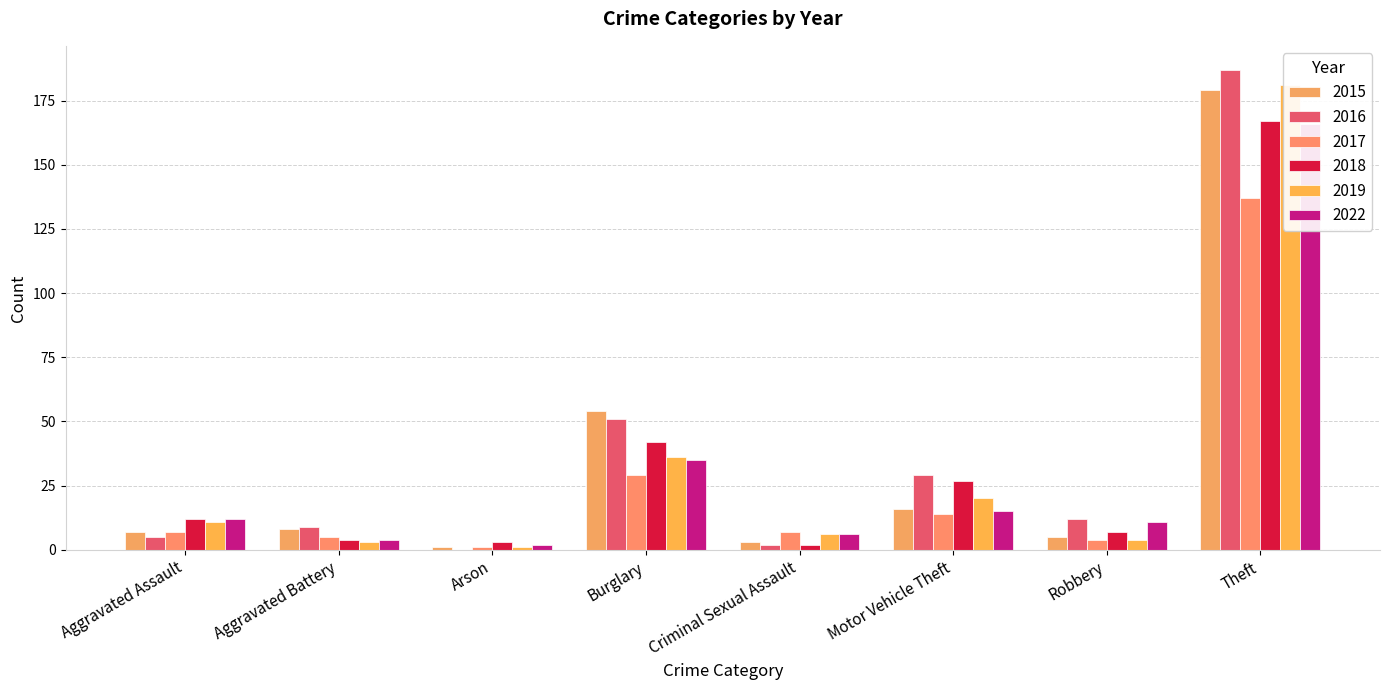

Count the number of data series in this chart.

6